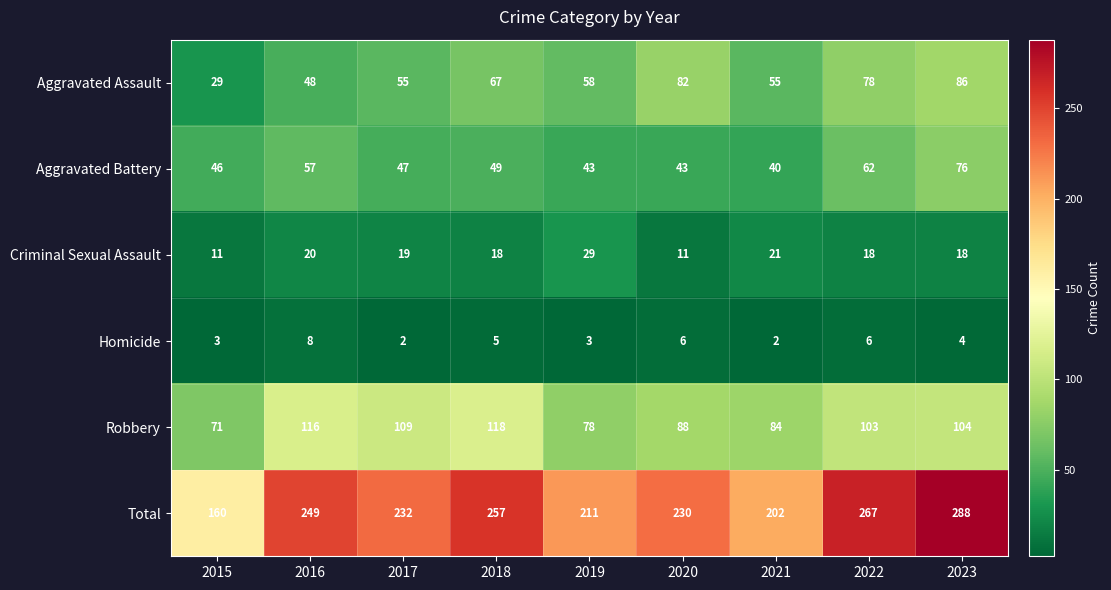

At how many categories does at least one series exceed 251?

3